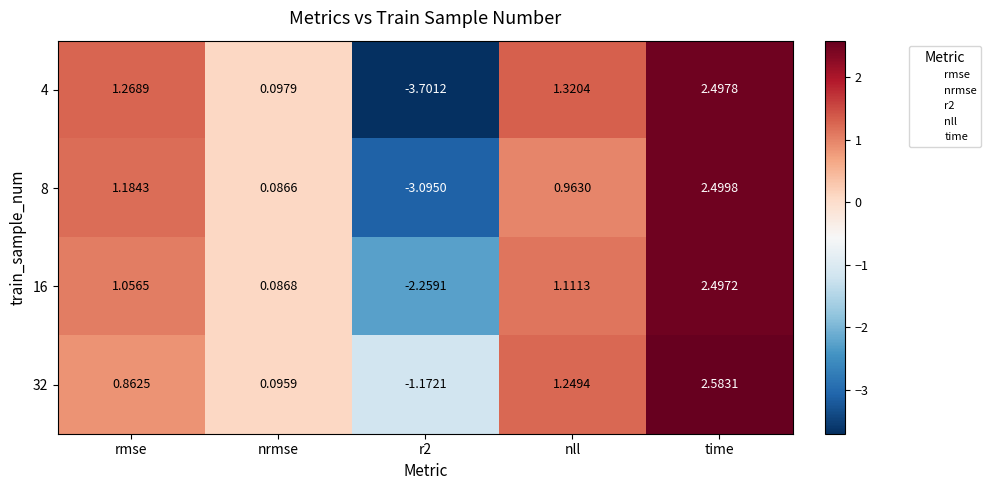

At which label does 16 reach its peak?

time